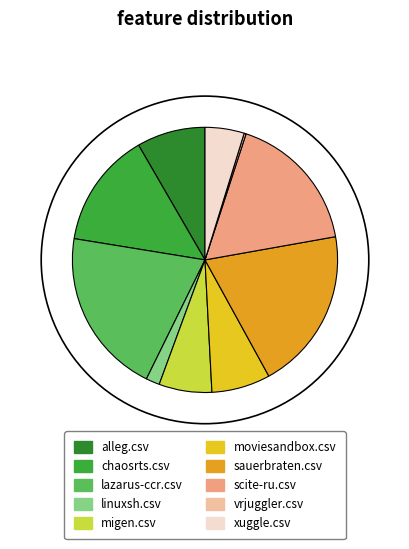

Count the number of slices in the pie.

10